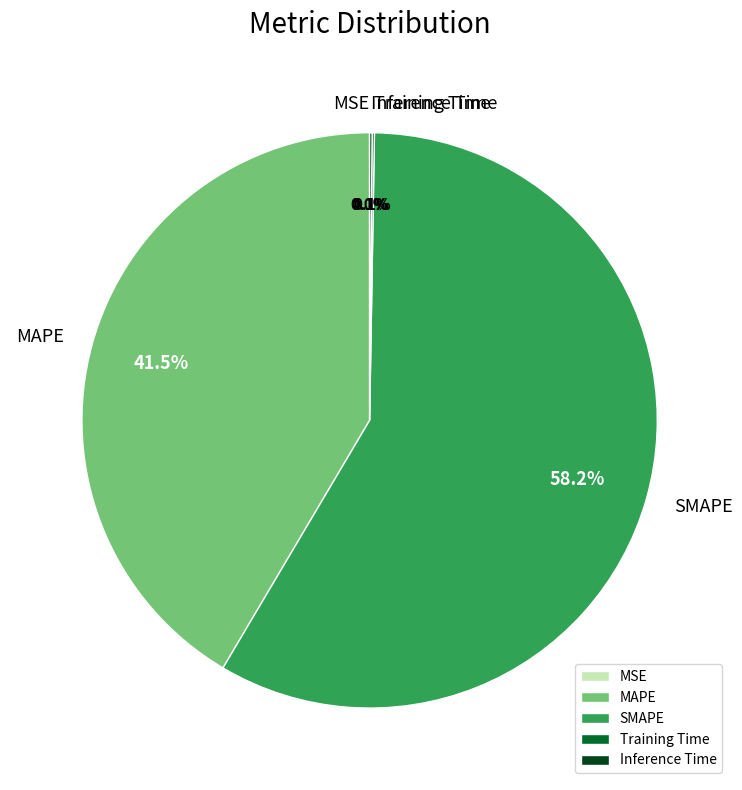

Which category has the biggest portion of the pie?

SMAPE